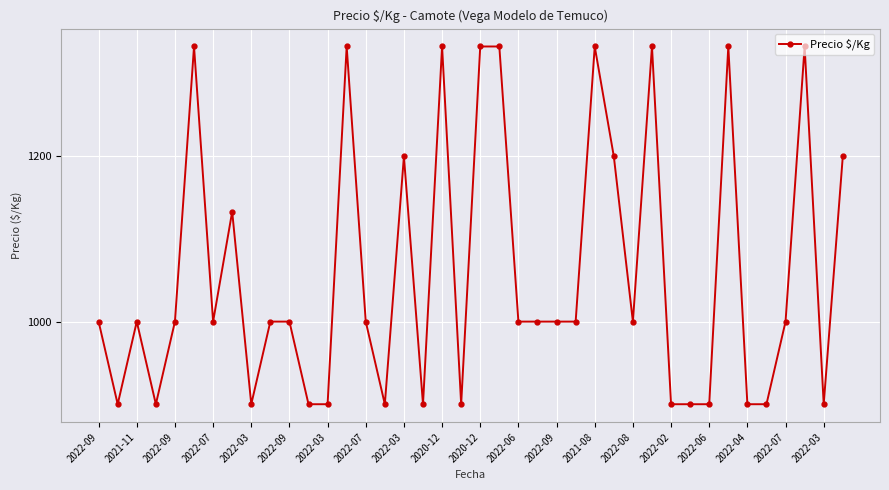

What is the value of the 8th point from the left?

1133